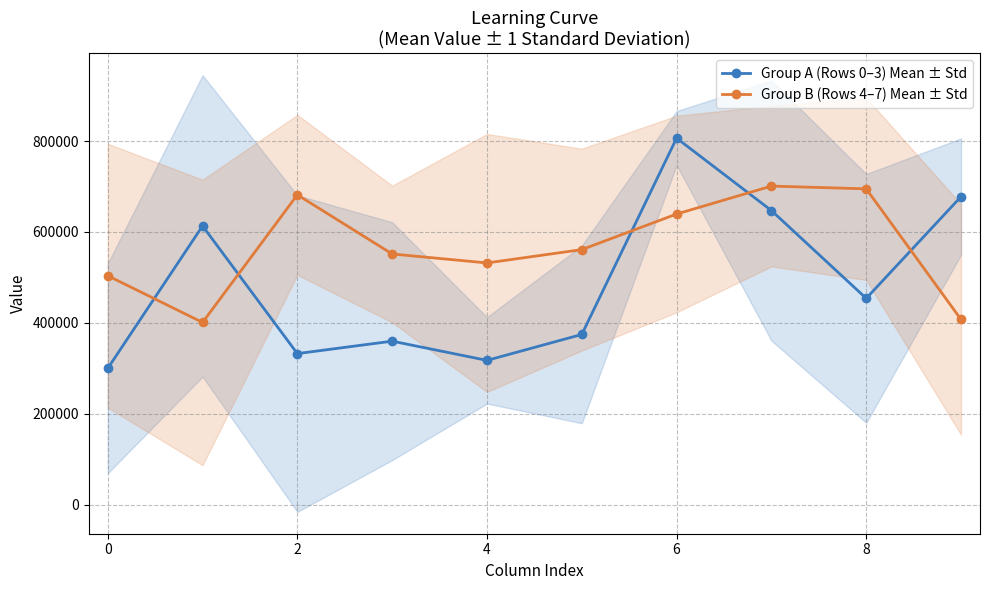

Where does the Group B (Rows 4–7) Mean ± Std series first go above 561276?

2